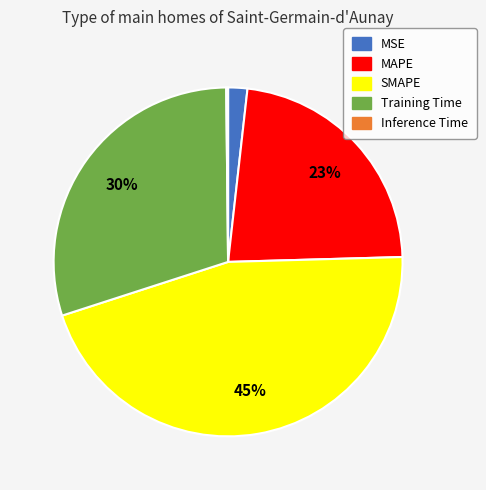

True or false: SMAPE accounts for 45% of the total.

True